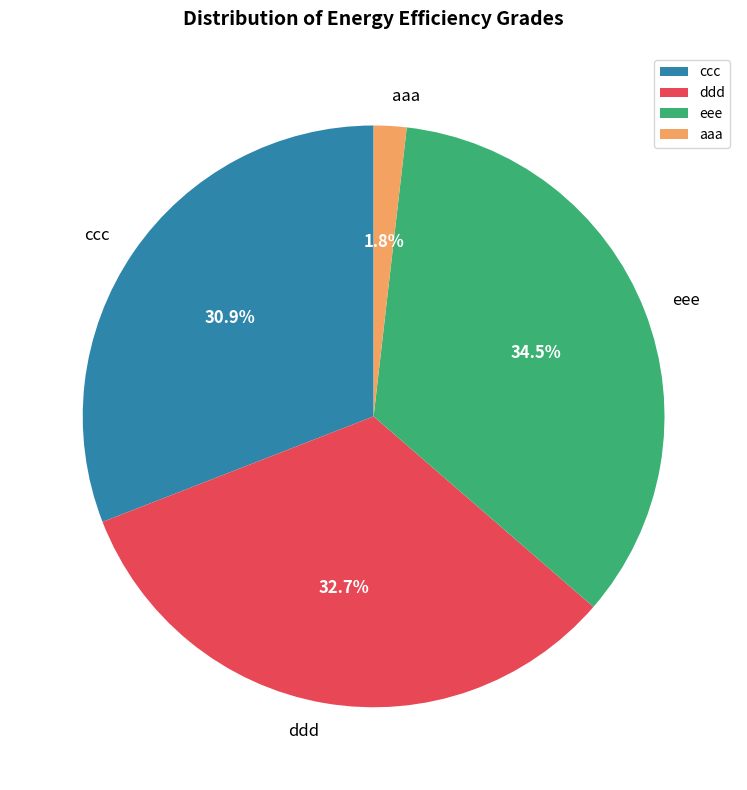

To the nearest percent, what is the difference between the largest and smallest slice percentages?

33%